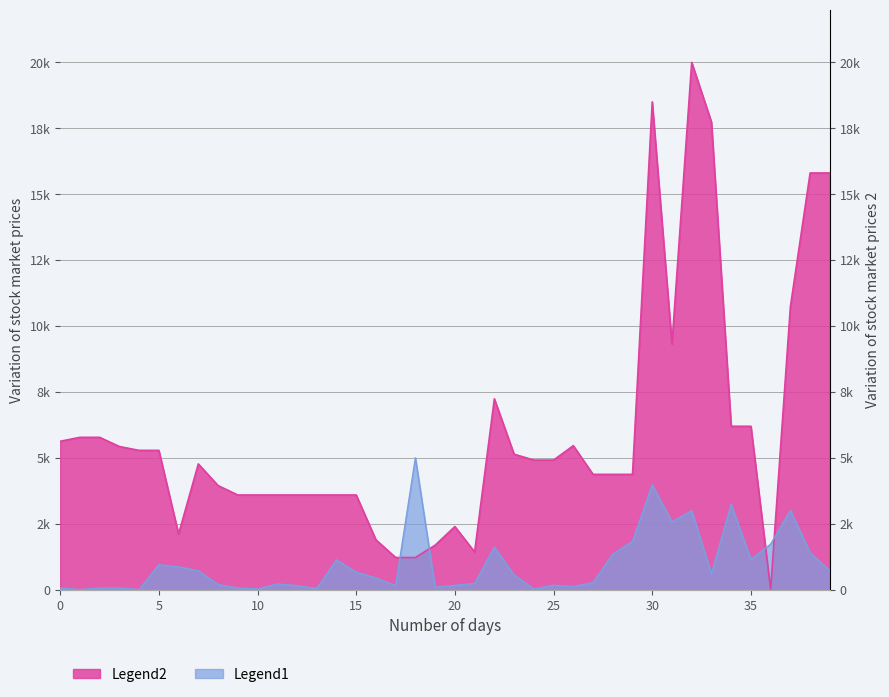

What is the total value across all series at 3?

5484.2